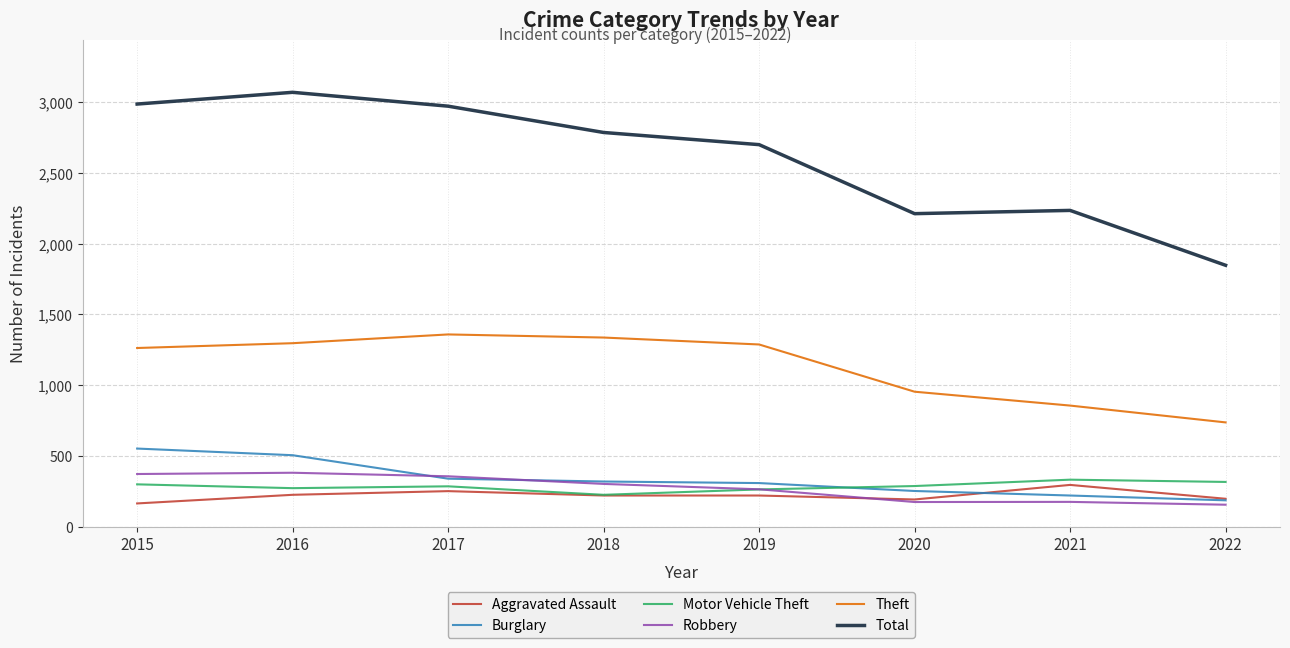

At how many categories does at least one series exceed 244?

8